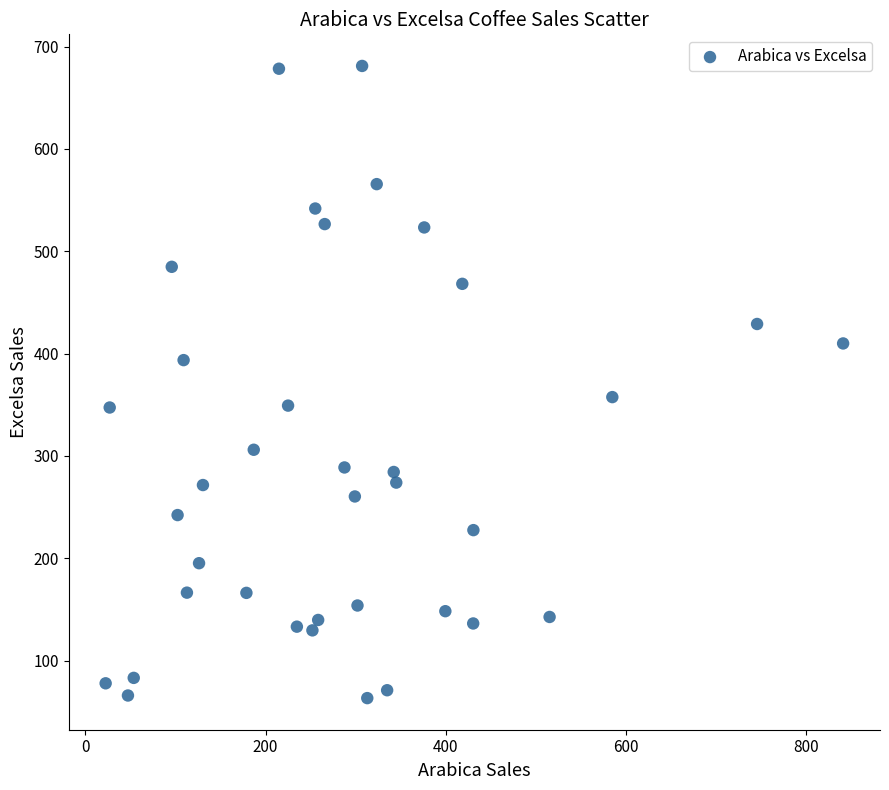

What Y value in the scatter plot is closest to 372?

357.4